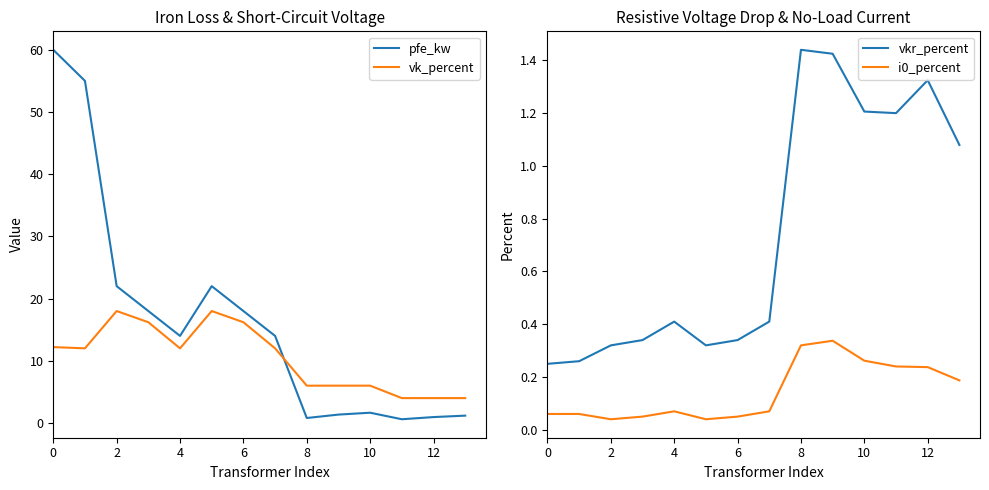

What are all the series names shown in the legend?

pfe_kw, vk_percent, vkr_percent, i0_percent